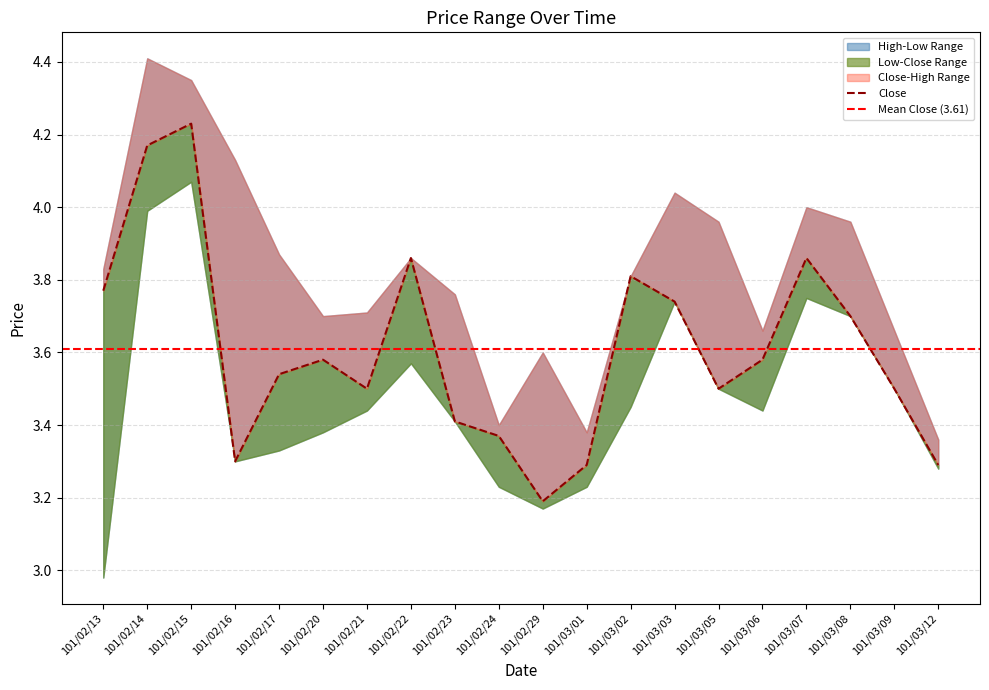

Which series has the largest range (max minus min)?

Low